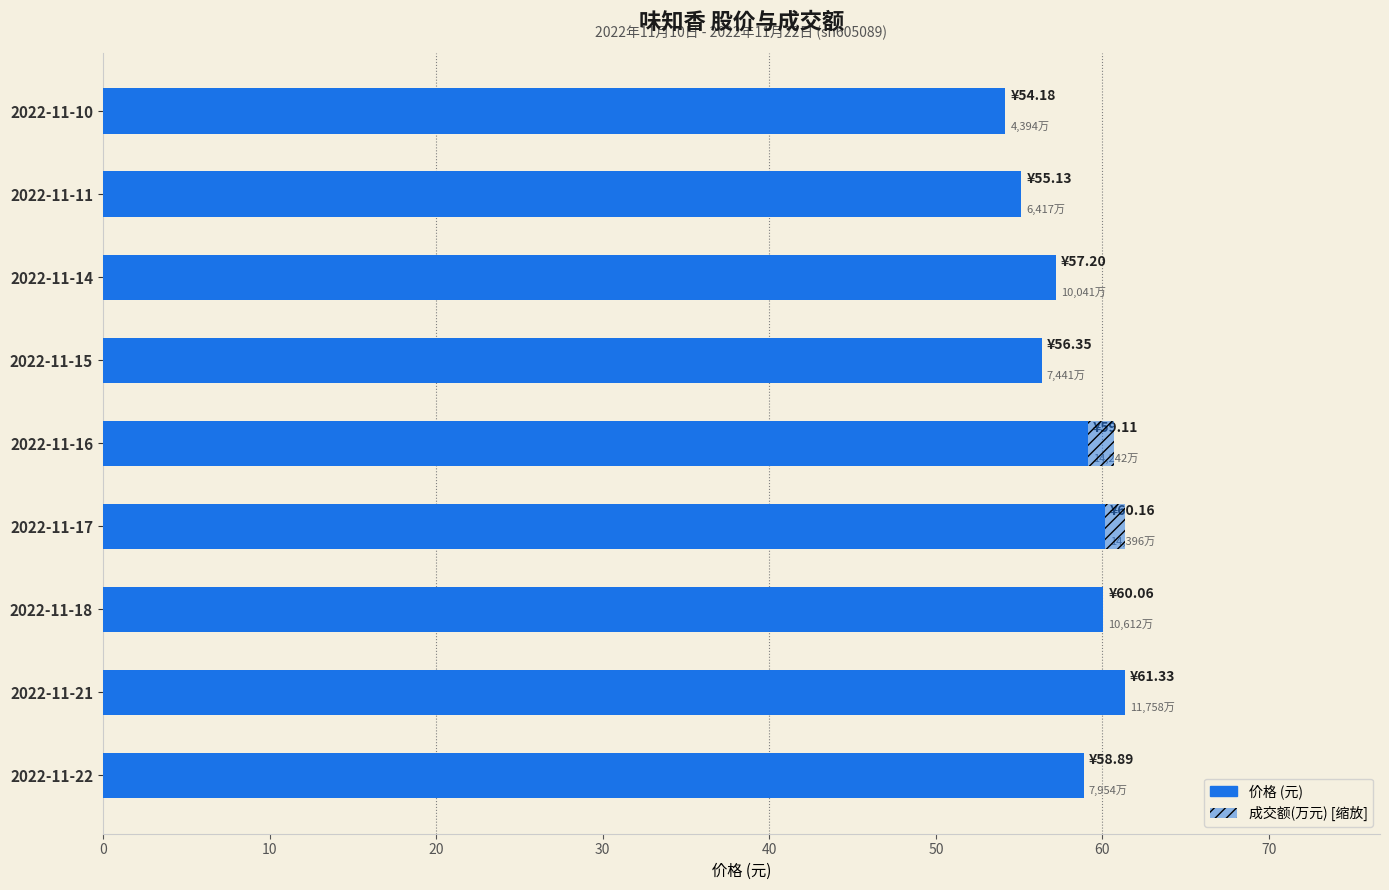

How many values are below 58?

4